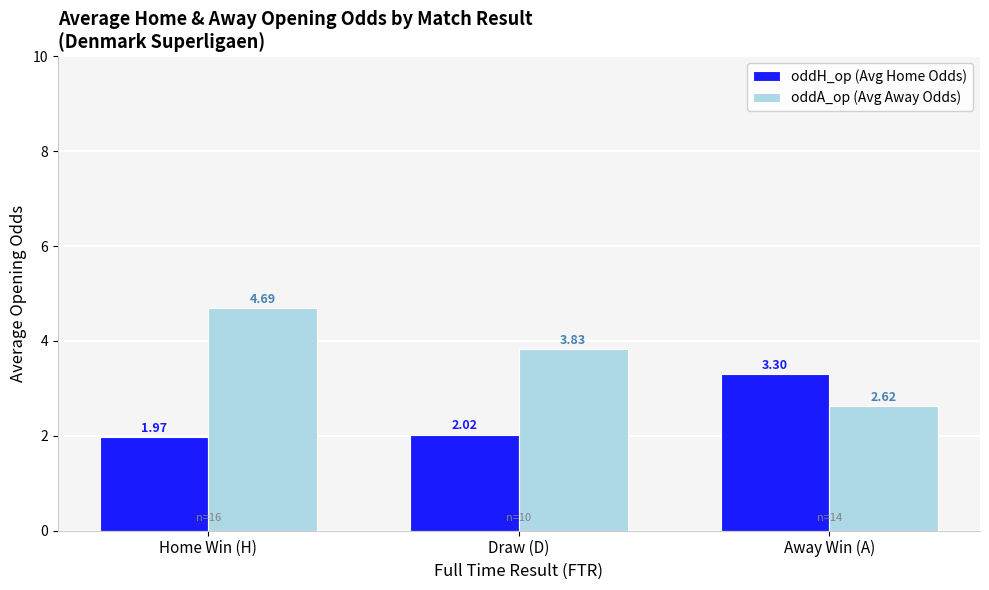

What is the sum of the oddA_op (Avg Away Odds) values at Home Win (H) and Away Win (A)?

7.3